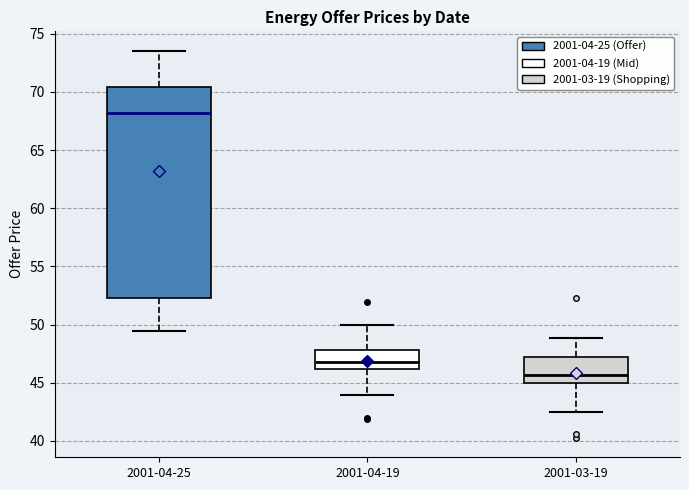

Reading left to right, read every box against the y-axis: the position of its median line, the range the box covers, and the ends of its whiskers. The values are not printed on the chart, so give them approximately, as read against the axis.

2001-04-25: median 68.0, box 52.5 to 70.5, whiskers 49.5 to 73.5
2001-04-19: median 47.0, box 46.0 to 48.0, whiskers 44.0 to 50.0
2001-03-19: median 45.5, box 45.0 to 47.0, whiskers 42.5 to 49.0